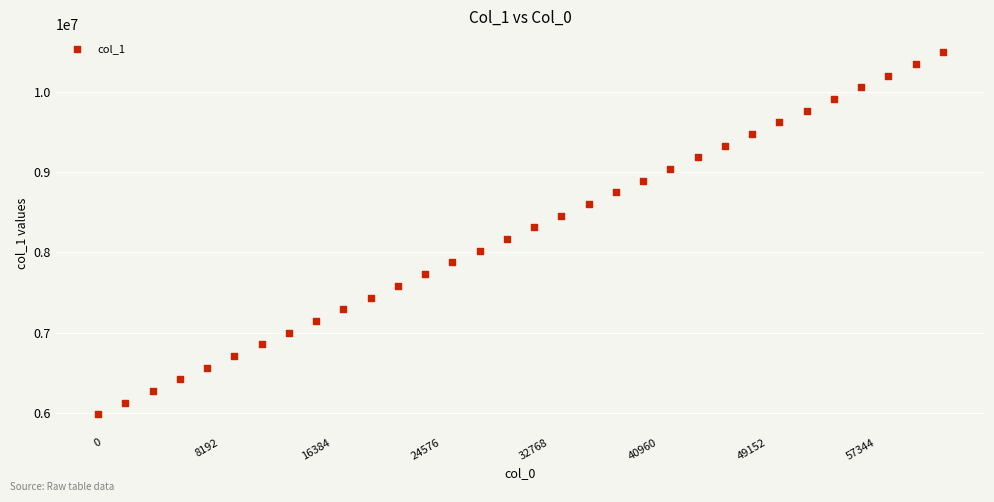

What is the range of Y values (max minus min)?

4512814